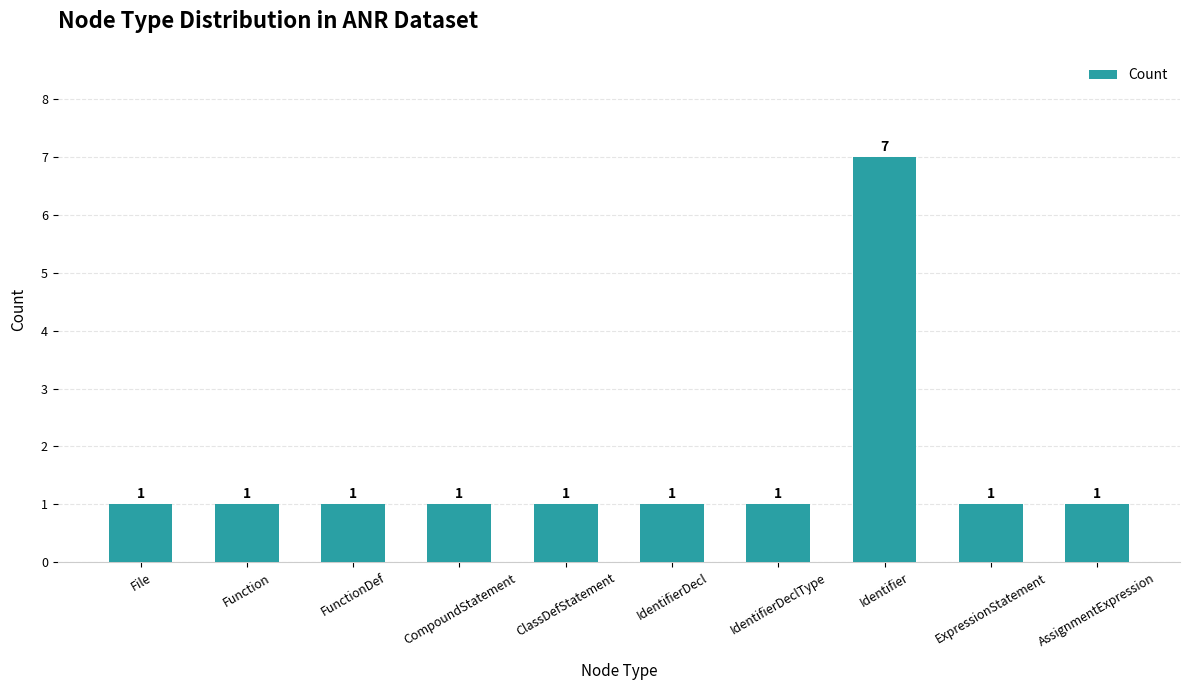

The chart shows a value of 0 at Function. True or false?

False